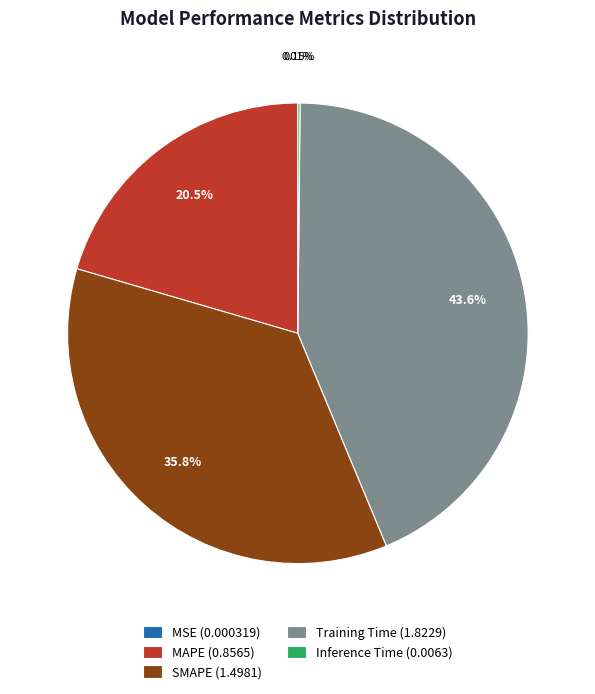

Is there a majority slice in this chart?

No